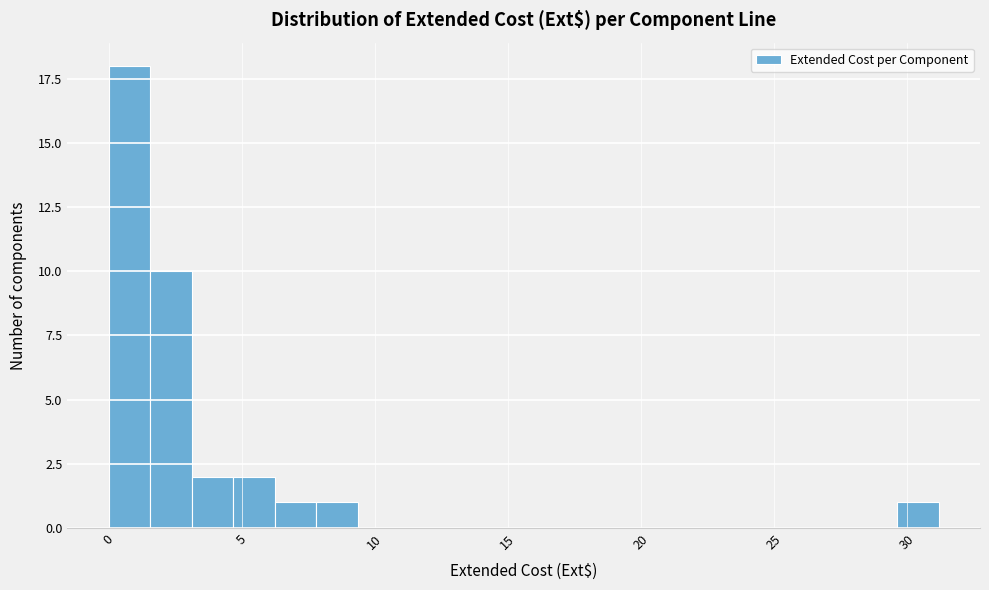

Read against the x-axis, roughly where is the centre of the tallest bar?

1.0